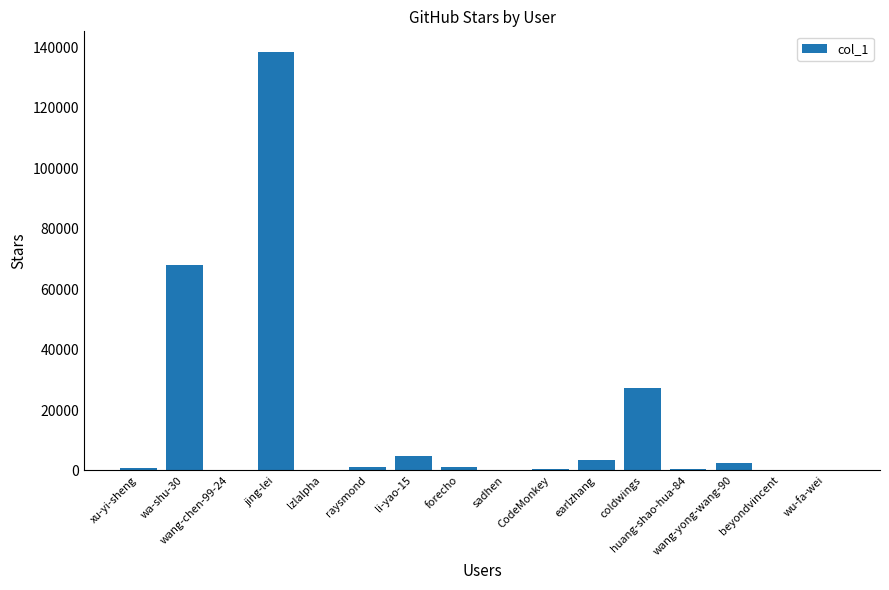

What is the average value?

15589